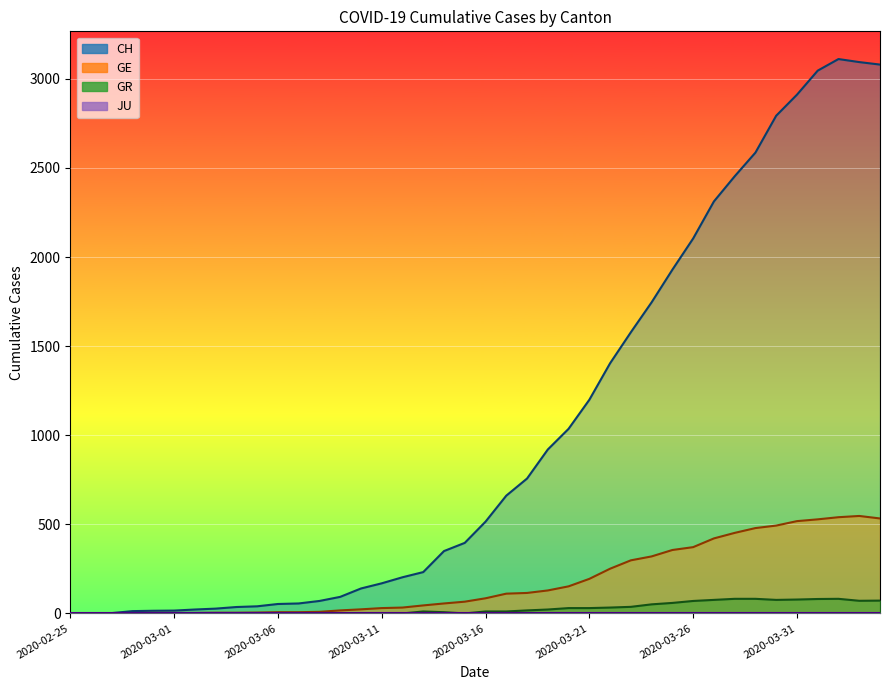

Between 2020-03-07 and 2020-03-11, which is larger?

2020-03-11